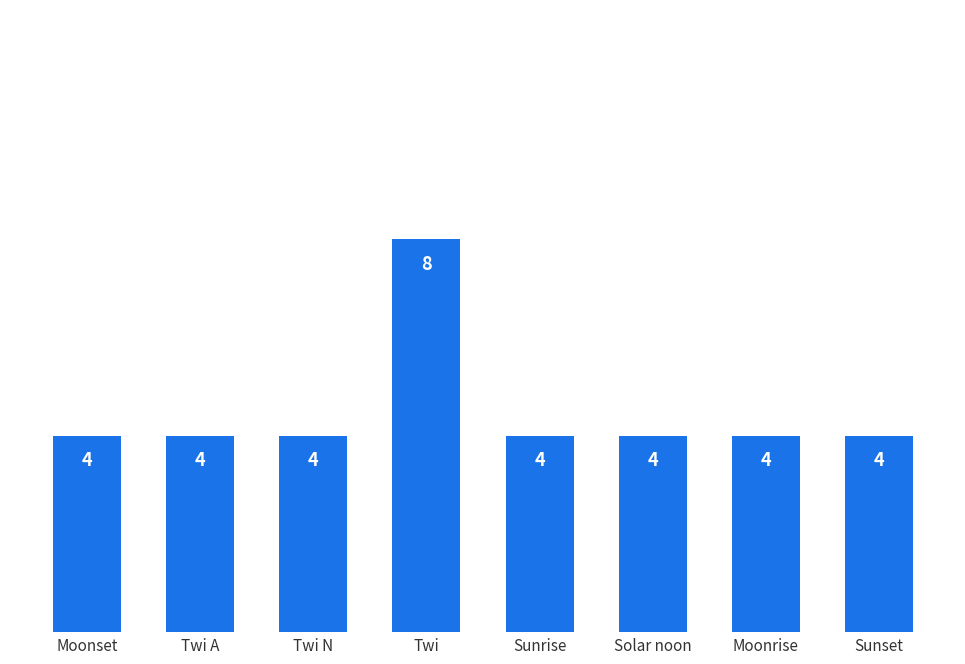

At which category does the chart reach its peak across all series?

Twi